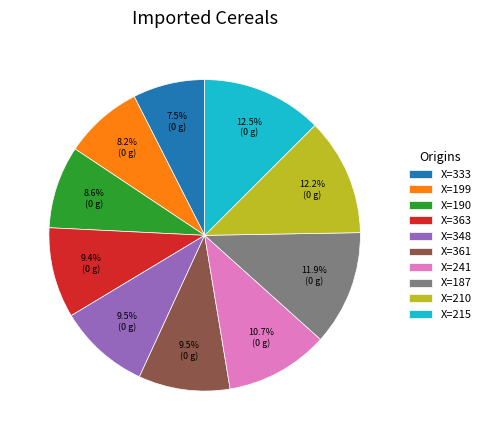

How many segments does this pie chart have?

10